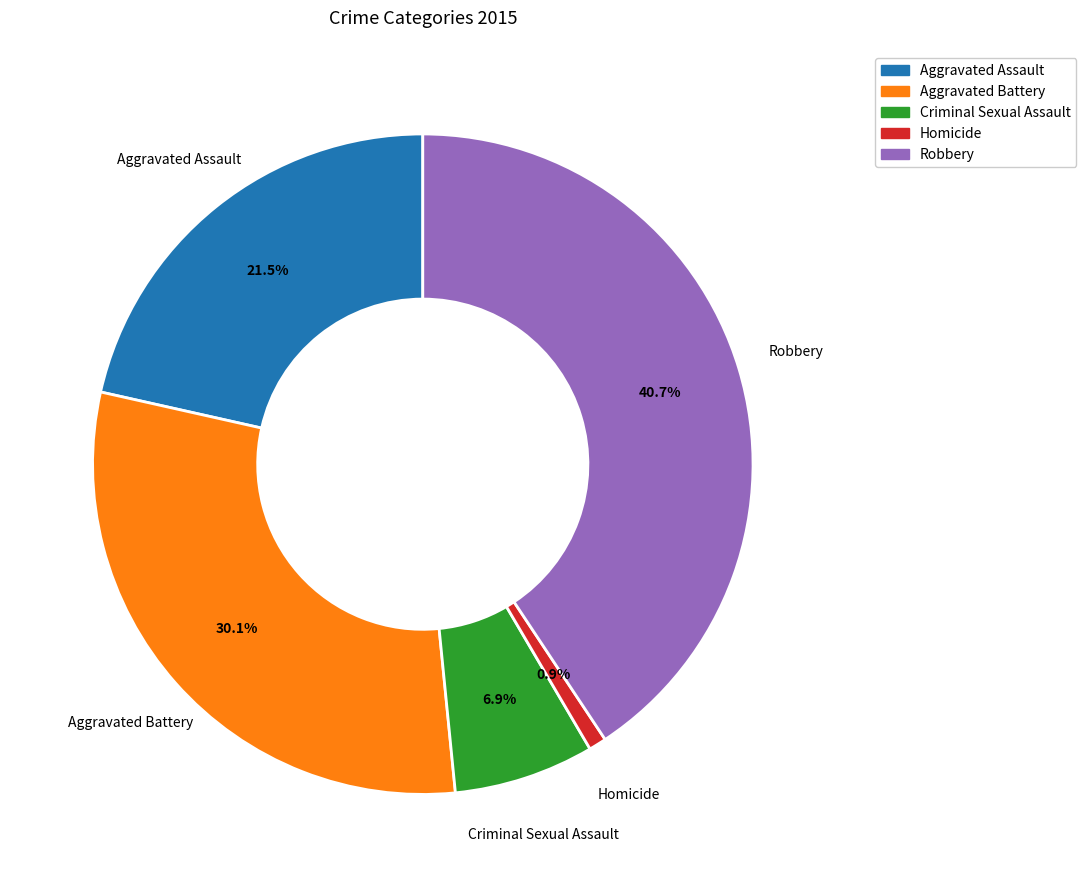

To the nearest percent, what is the combined percentage of Aggravated Assault and Homicide?

22%